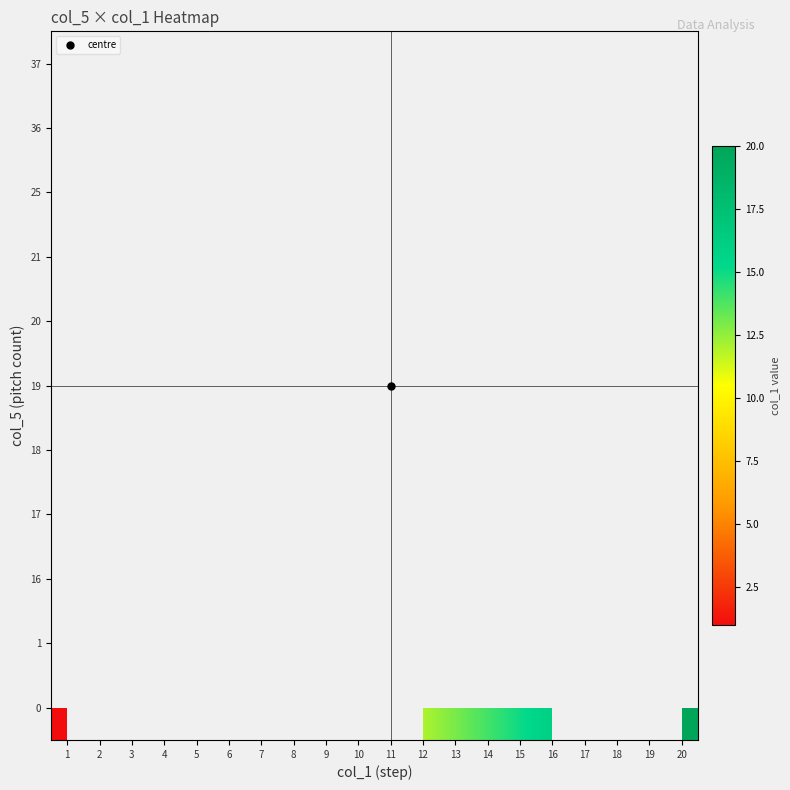

How many categories are shown in the chart?

20